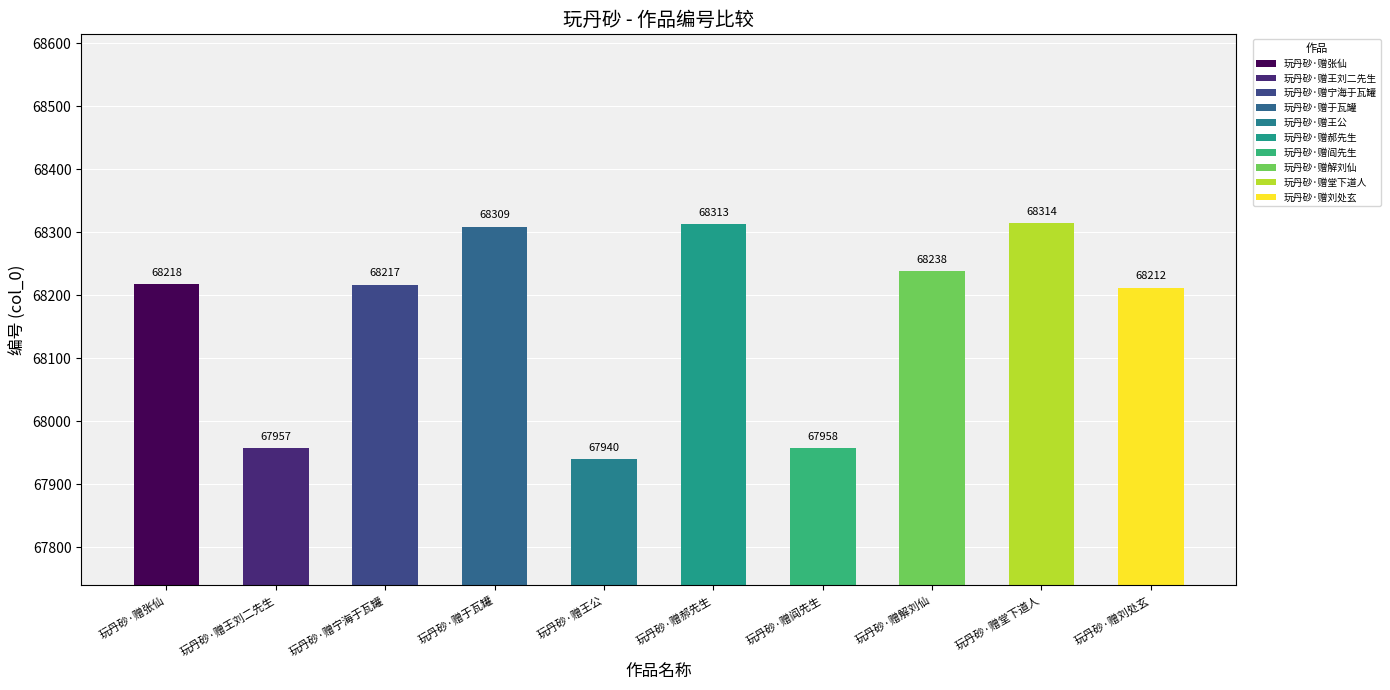

What is the value of the 7th bar from the left?

67958